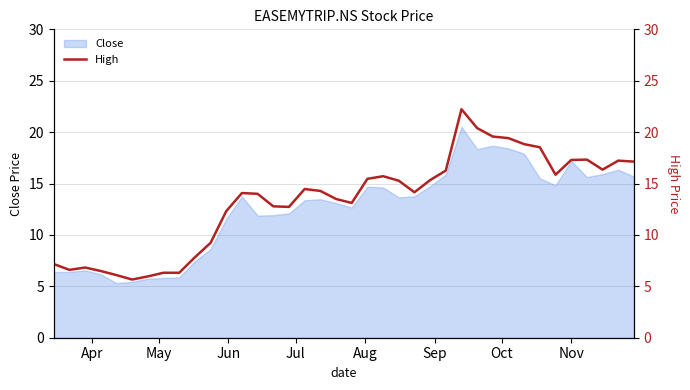

Where is the first local maximum?

Jun